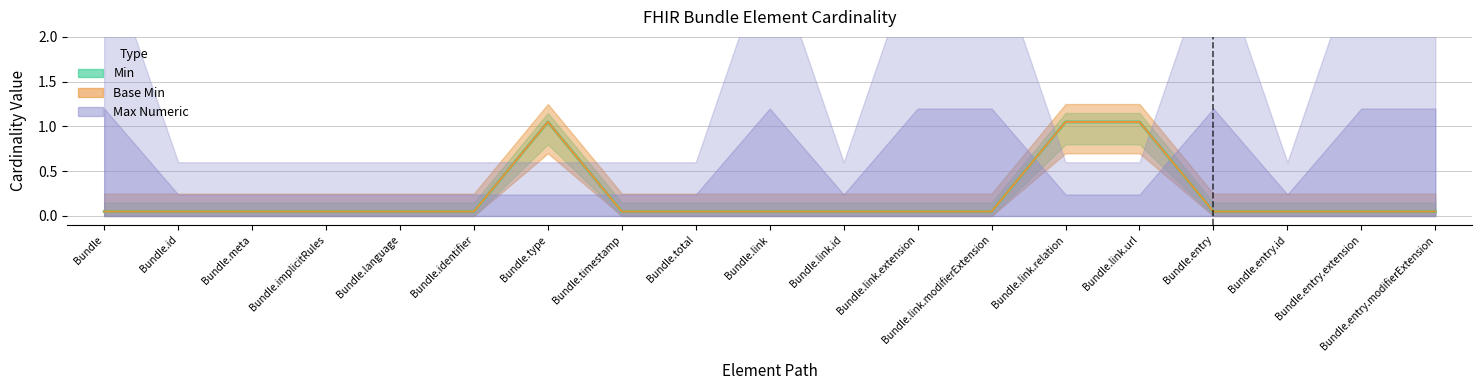

Reading left to right, extract all data points from this chart.

Min: 0.1	0.1	0.1	0.1	0.1	0.1	1.1	0.1	0.1	0.1	0.1	0.1	0.1	1.1	1.1	0.1	0.1	0.1	0.1
Base Min: 0.1	0.1	0.1	0.1	0.1	0.1	1.1	0.1	0.1	0.1	0.1	0.1	0.1	1.1	1.1	0.1	0.1	0.1	0.1